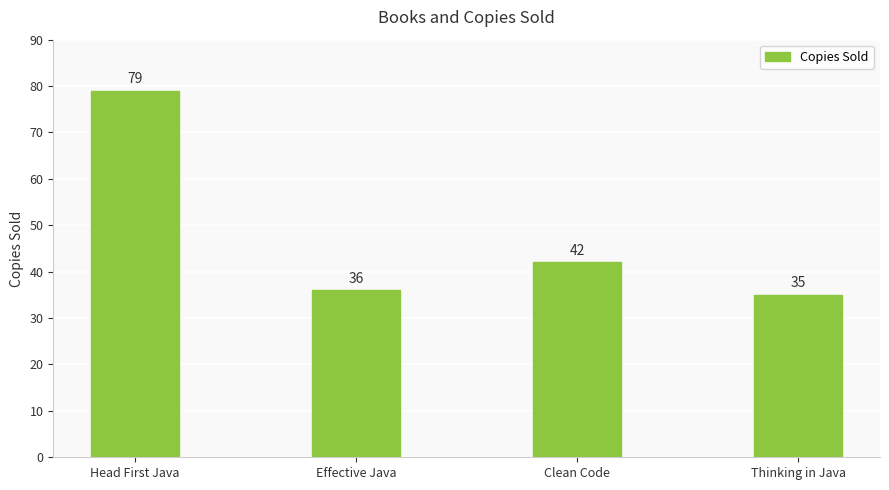

Reading left to right, list all the values displayed in this chart.

79	36	42	35